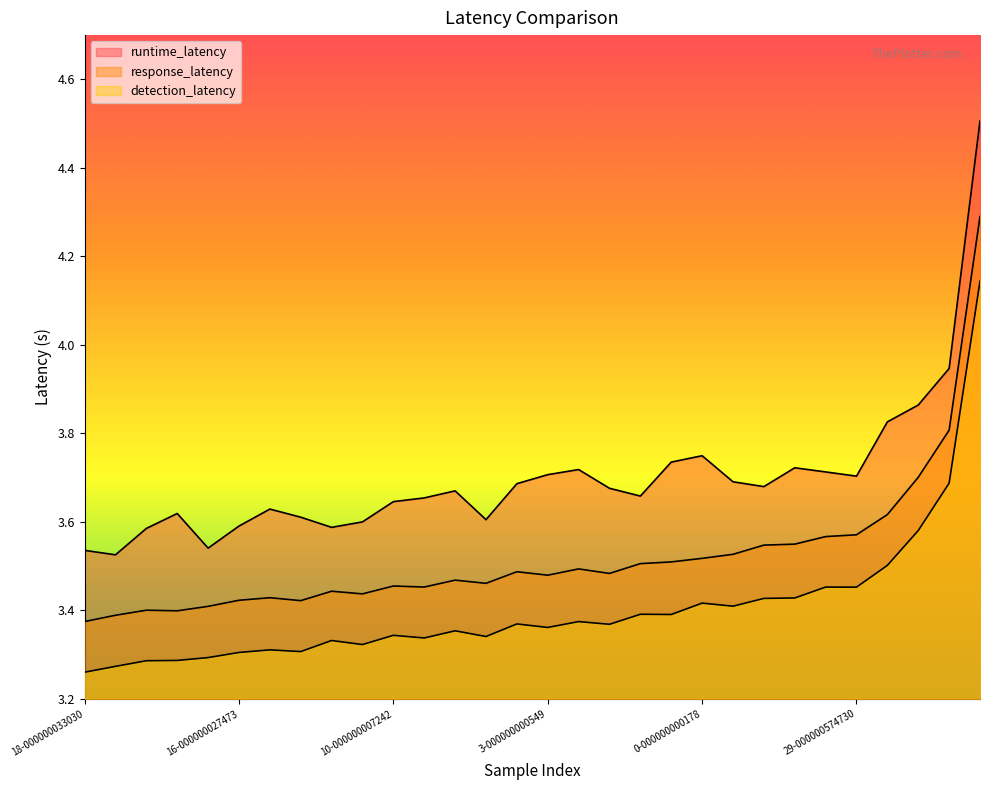

True or false: response_latency has a value of 3.5 at 27-000000579670.

True